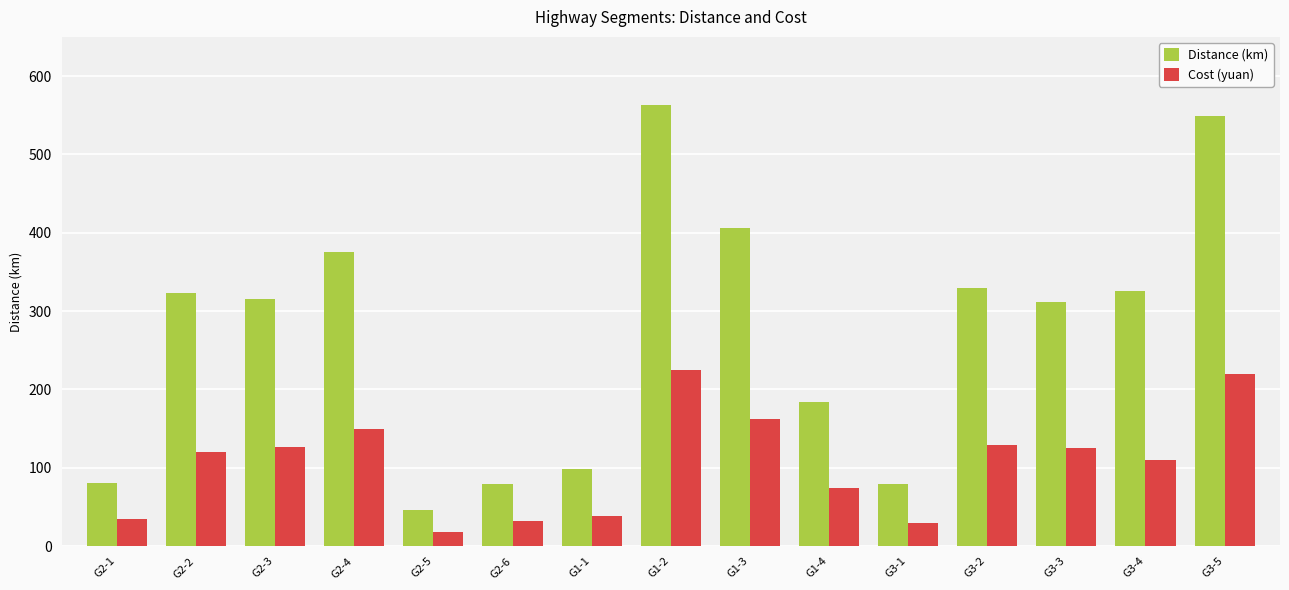

What is the label of the 3rd bar from the right?

G3-3